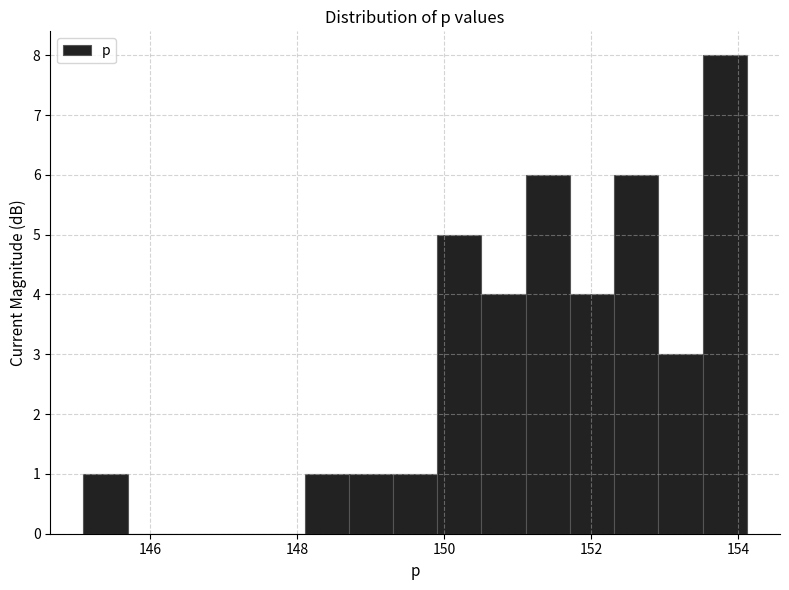

Read against the x-axis, roughly where is the centre of the tallest bar?

153.8